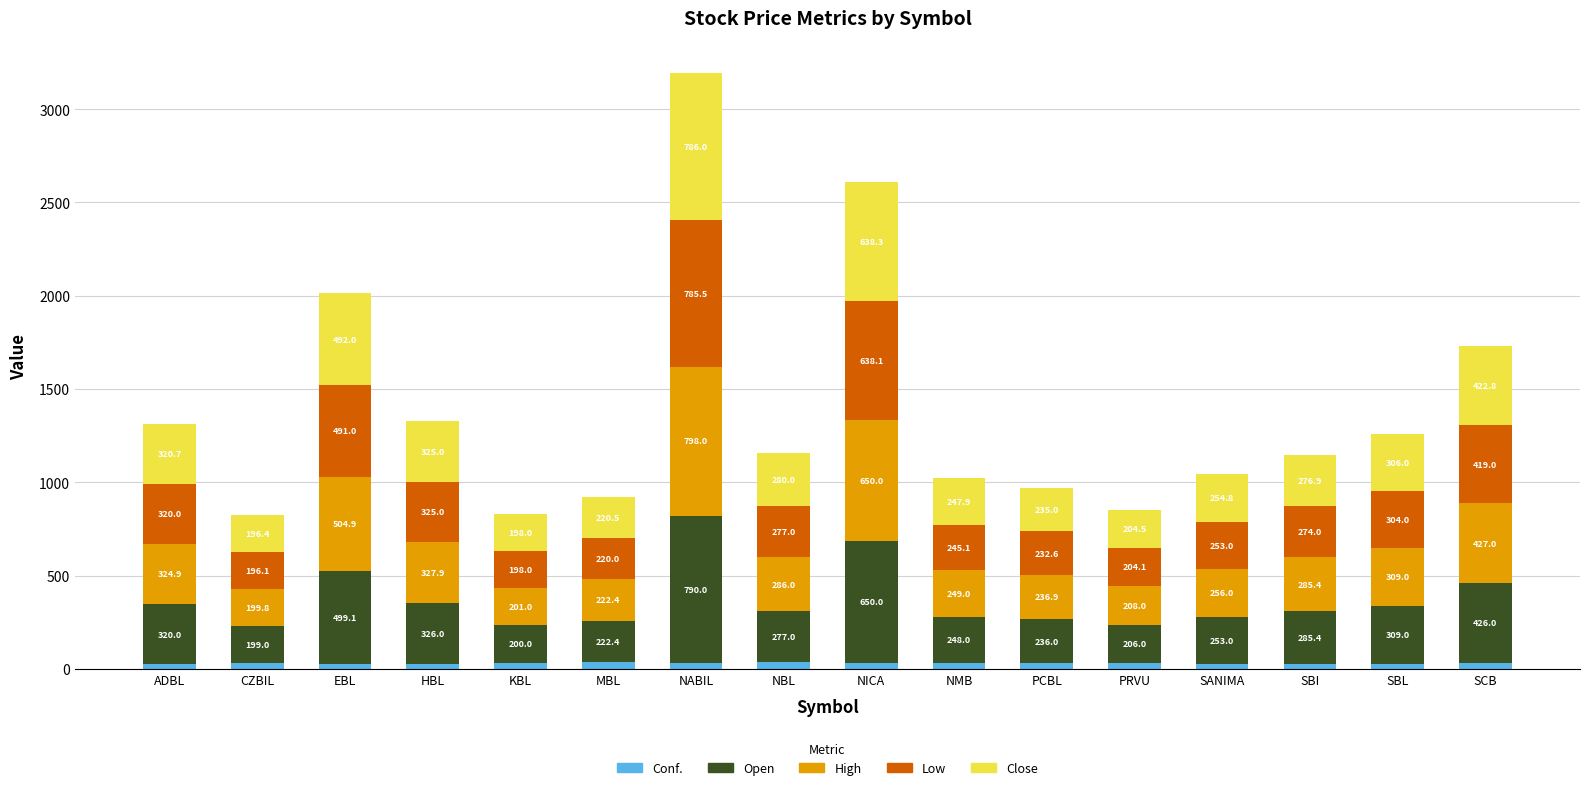

What is the difference between the Conf. values at EBL and NABIL?

6.9